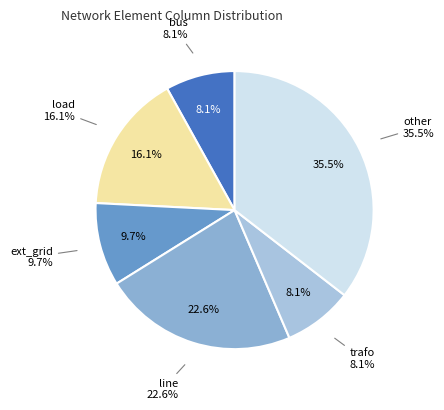

What is the change in value from bus to line?

+9